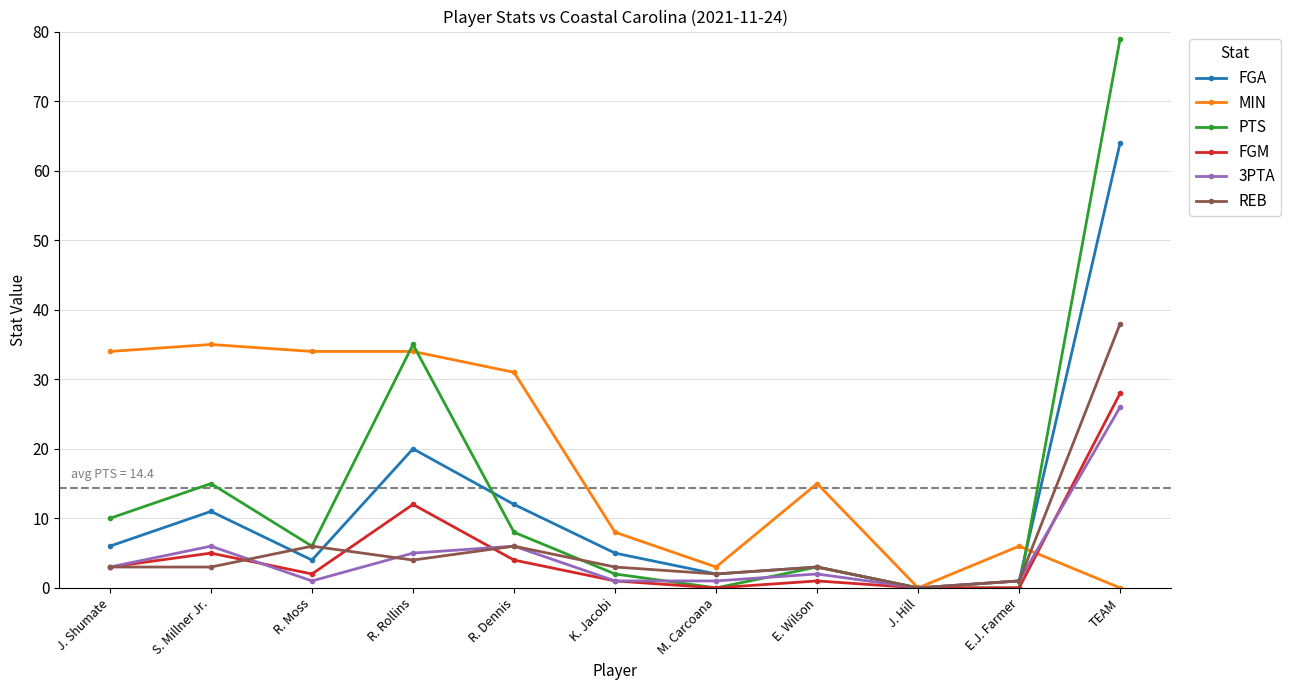

What is the greatest value displayed?

79